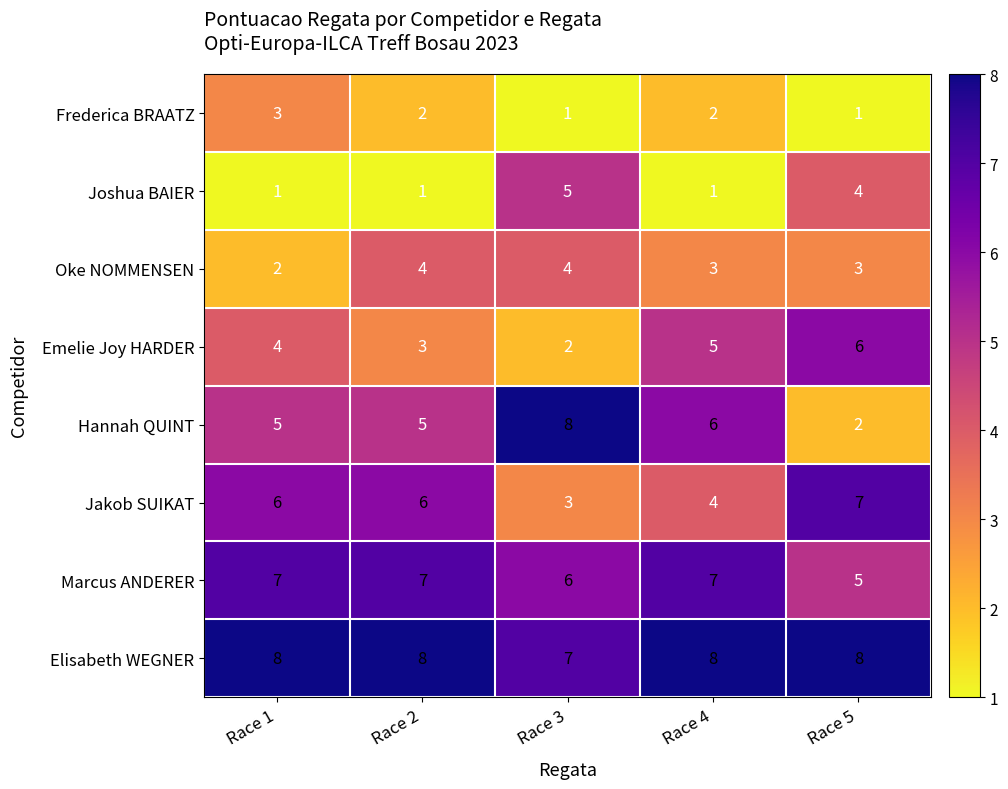

What is the average value of the Emelie Joy HARDER series?

4